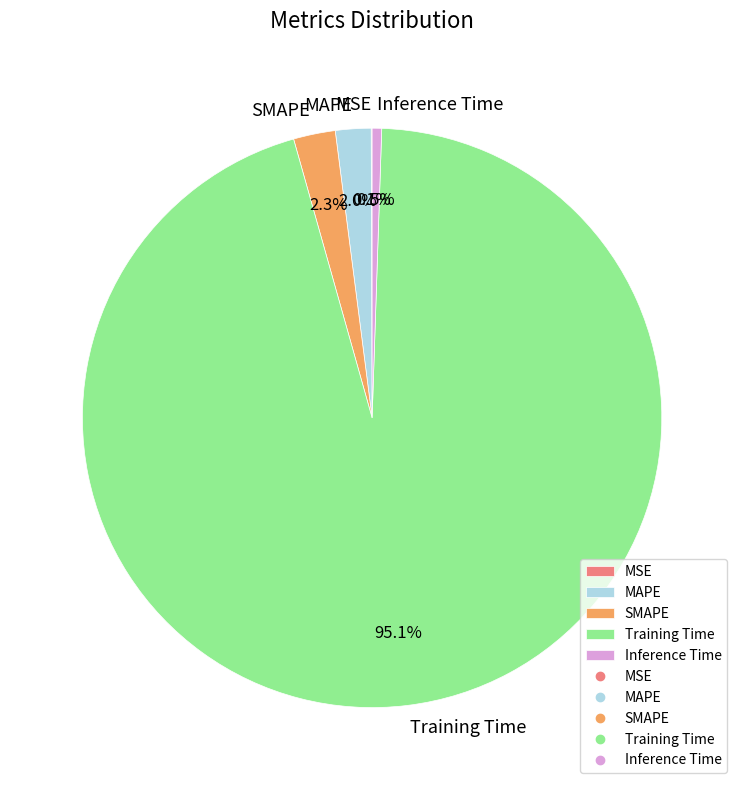

What percentage is the MAPE slice, to the nearest percent?

2%